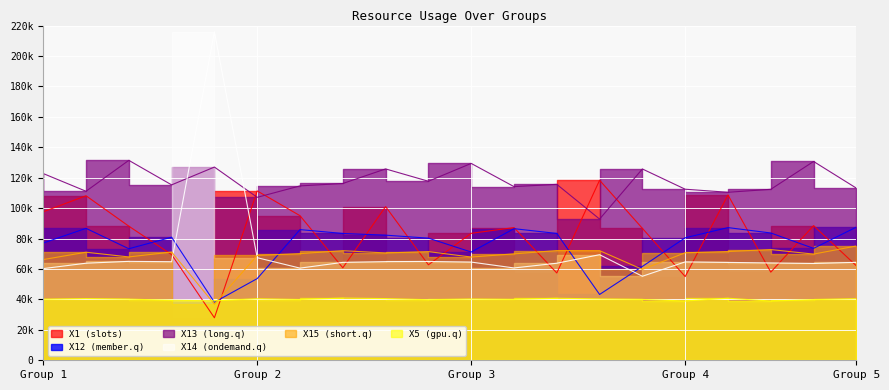

How many interior local valleys does the X12 series have?

5